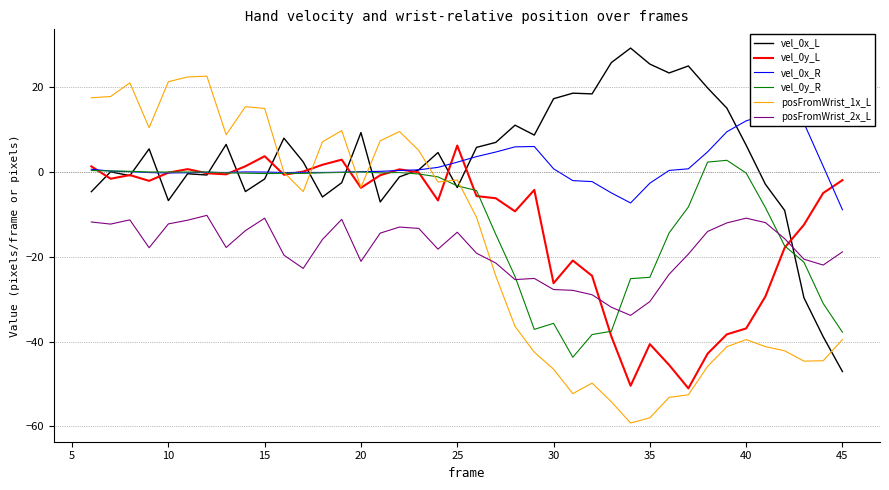

The posFromWrist_1x_L series shows 9.3 at 40. True or false?

False